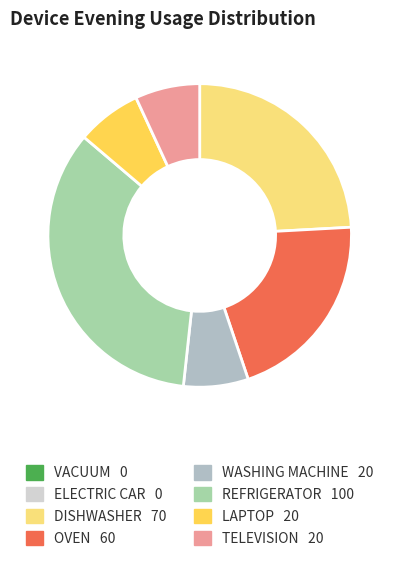

How many segments does this pie chart have?

8